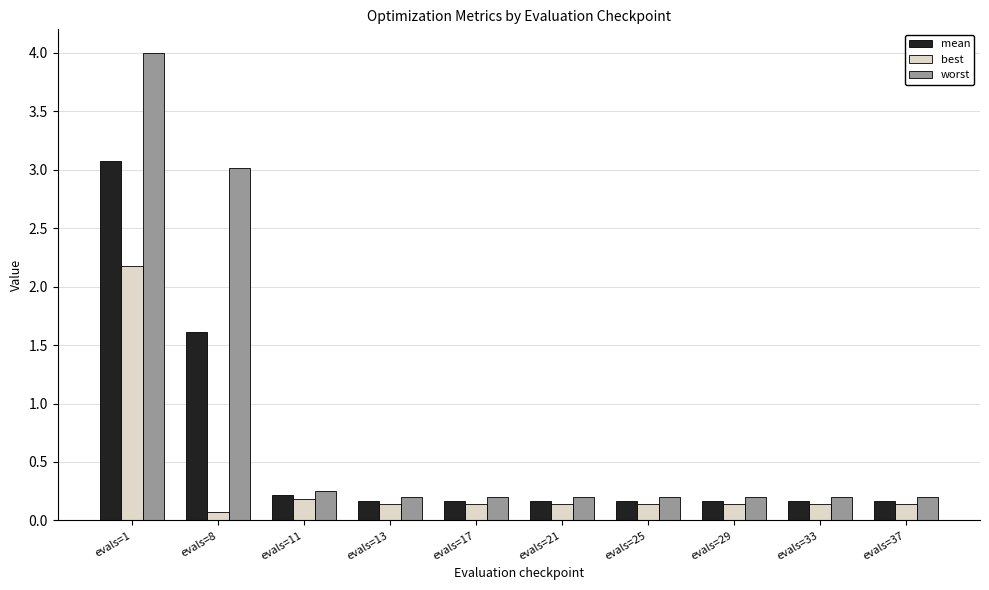

Which series has the largest total across all categories?

worst